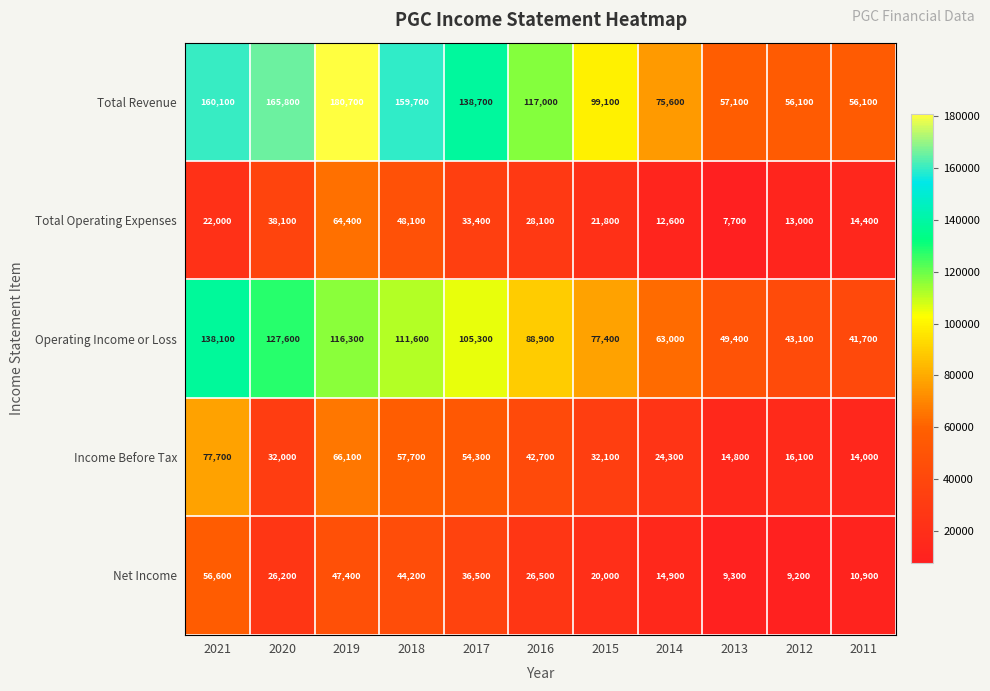

The value of Income Before Tax at 2016 is 70961. True or false?

False